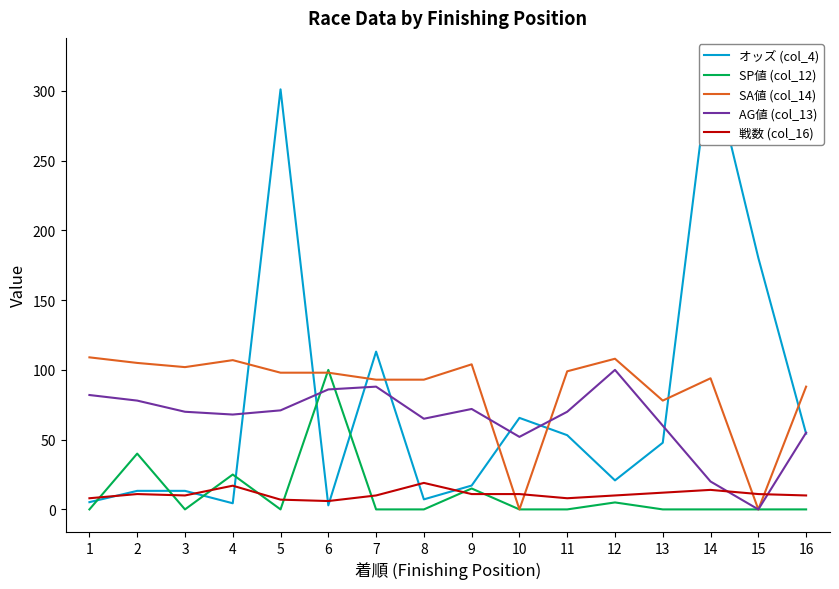

The value of SP値 (col_12) at 15 is 0.0. True or false?

True